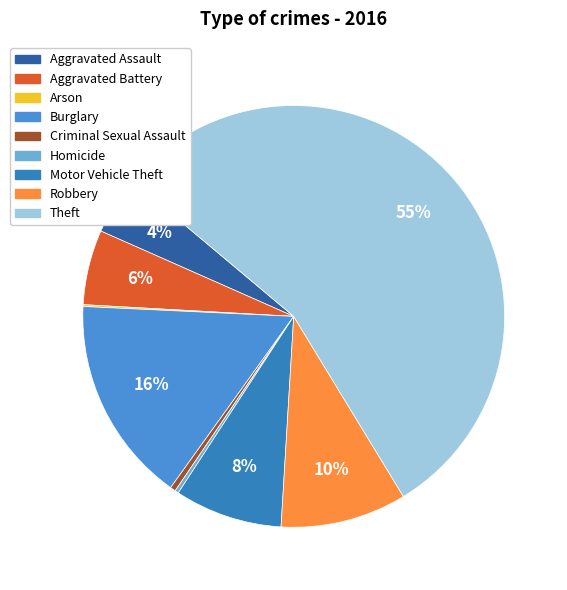

To the nearest percent, what portion does Aggravated Assault represent?

4%